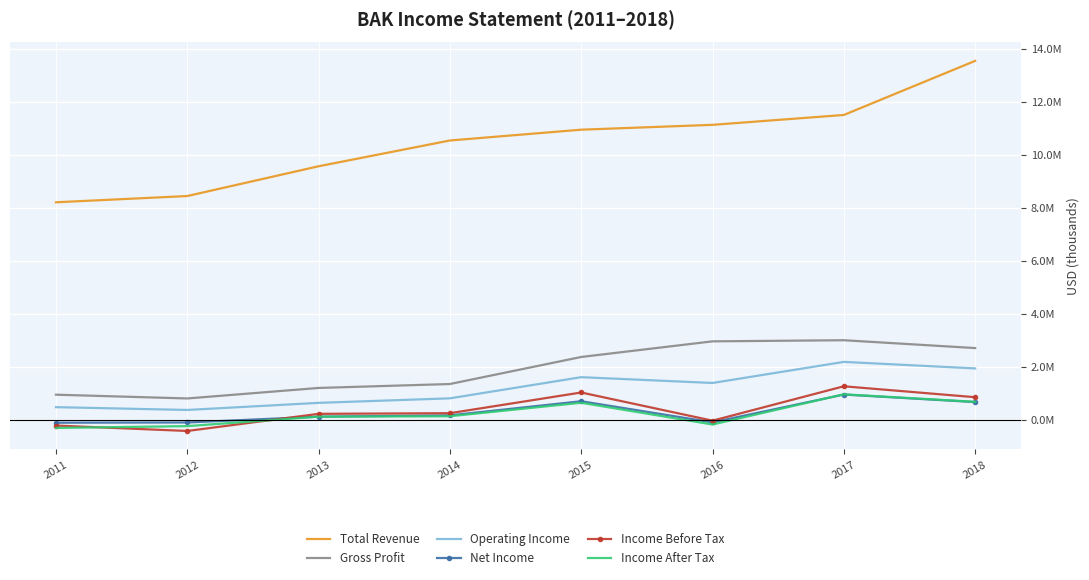

At which label does Income Before Tax first exceed 249700?

2015